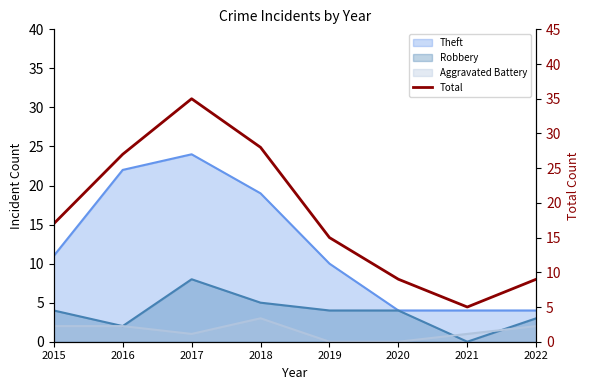

True or false: the data has more than 0 interior local peaks.

True